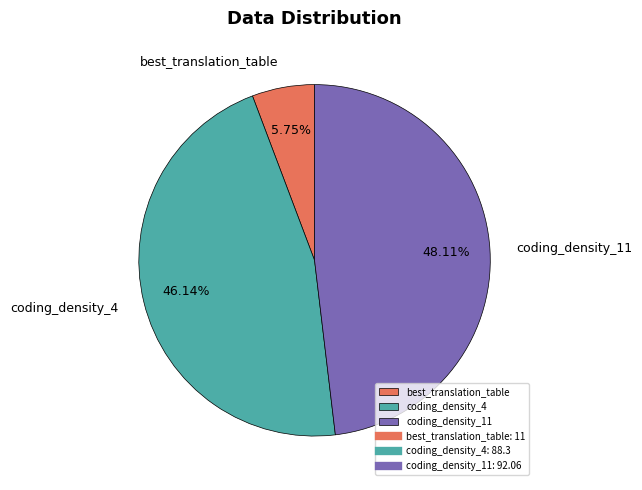

To the nearest percent, what is the difference between the best_translation_table and coding_density_11 slice percentages?

42%